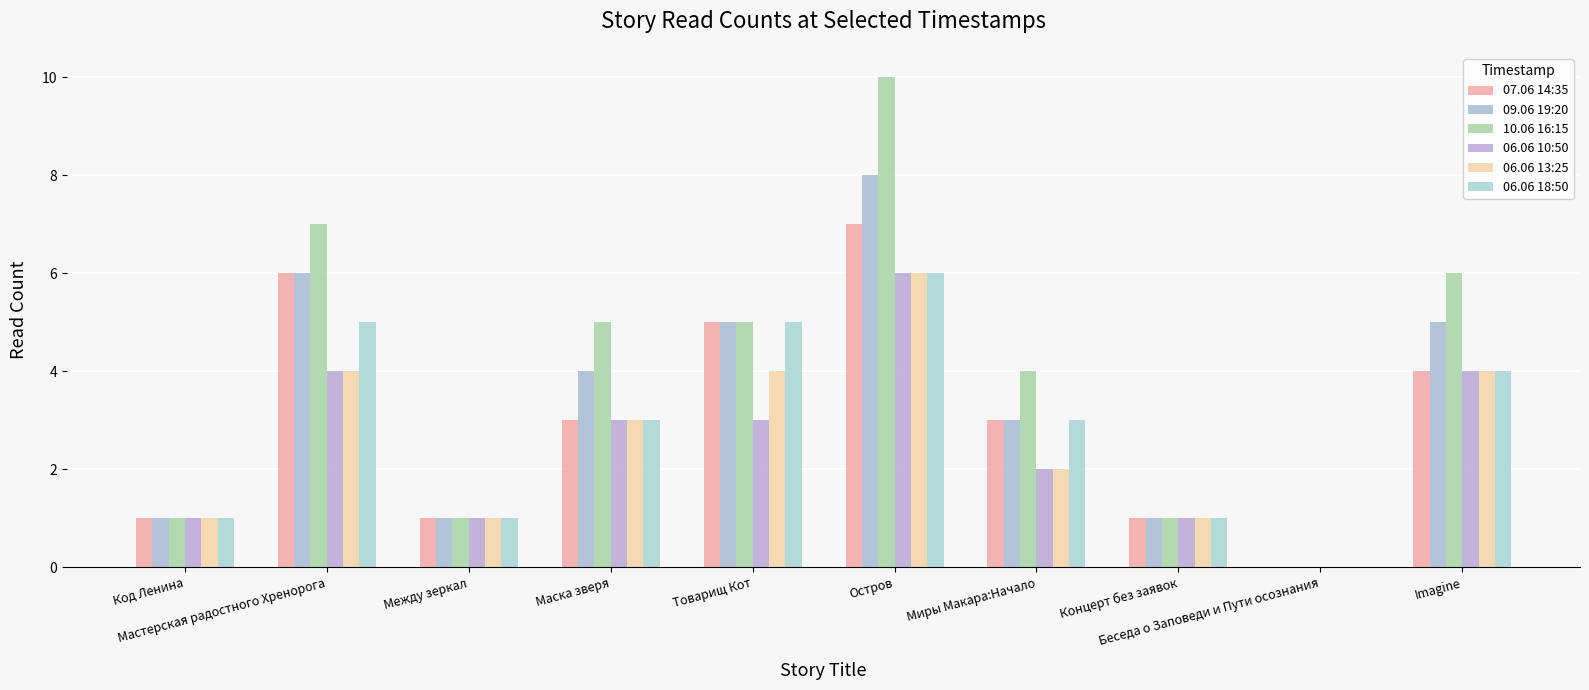

Which series changed the most between Маска зверя and Концерт без заявок?

10.06 16:15